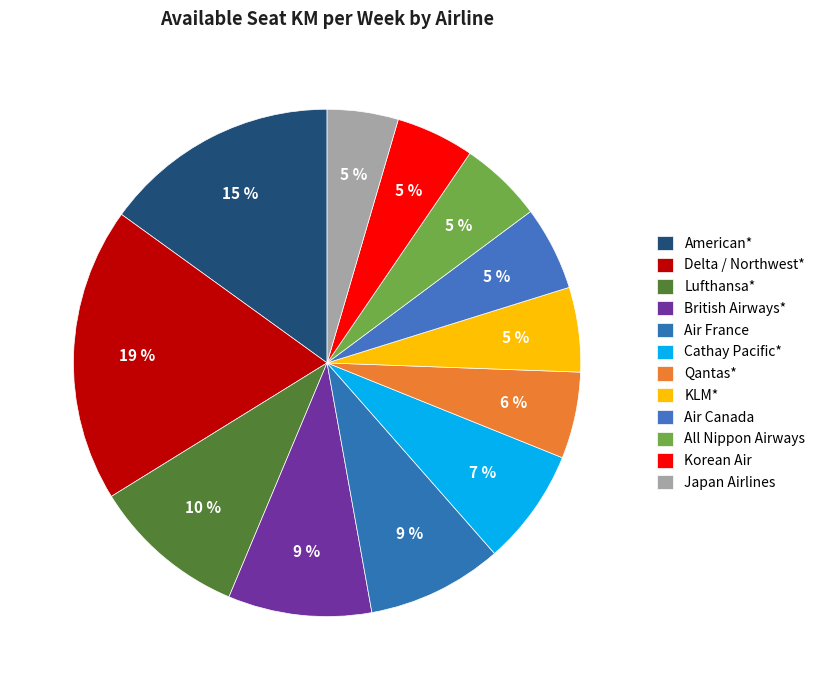

The Cathay Pacific* slice represents 21% of the pie. True or false?

False